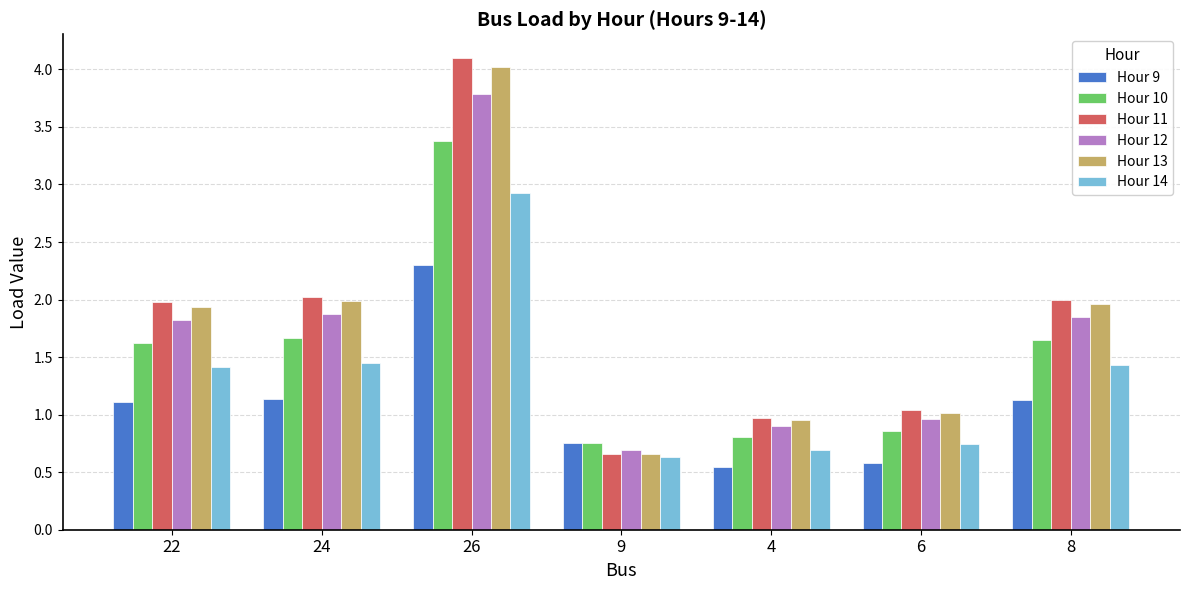

Is the value of Hour 11 at 26 greater than the value of Hour 13 at 24?

Yes